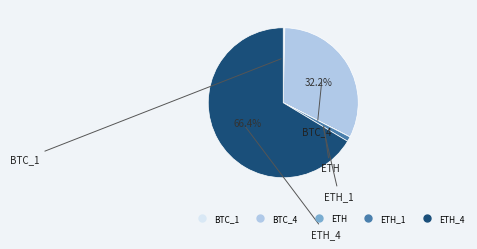

Is there any slice that represents more than half of the pie?

Yes